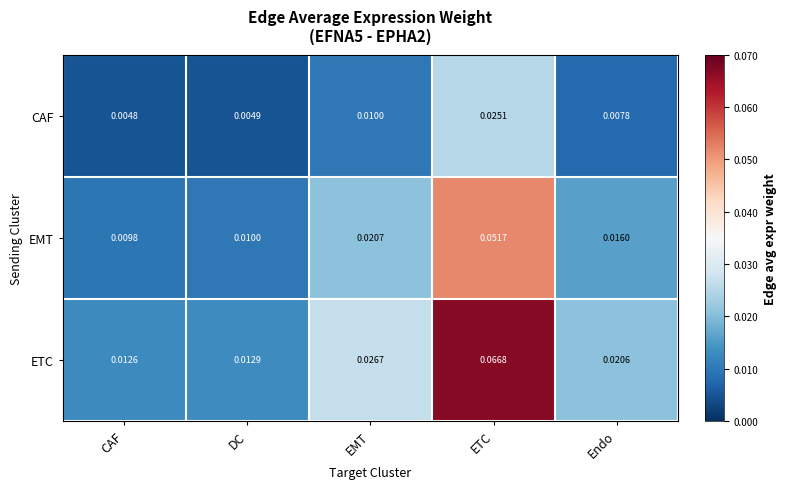

Which category has the lowest value across all series?

CAF